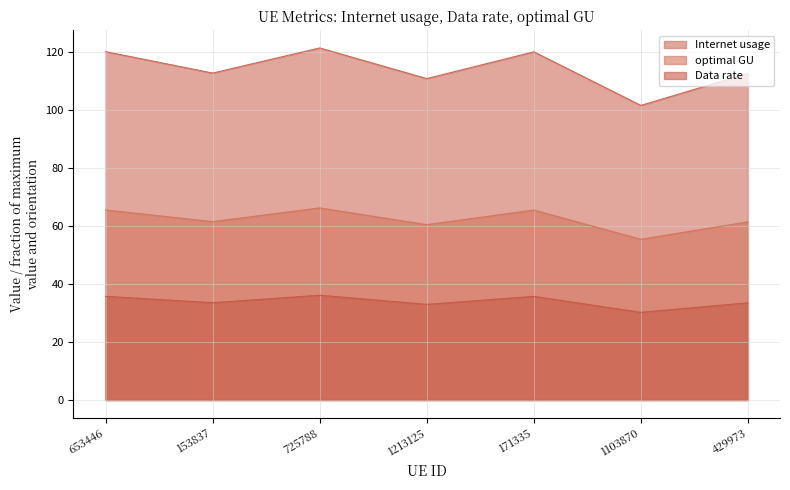

What is the greatest value displayed?

121.5